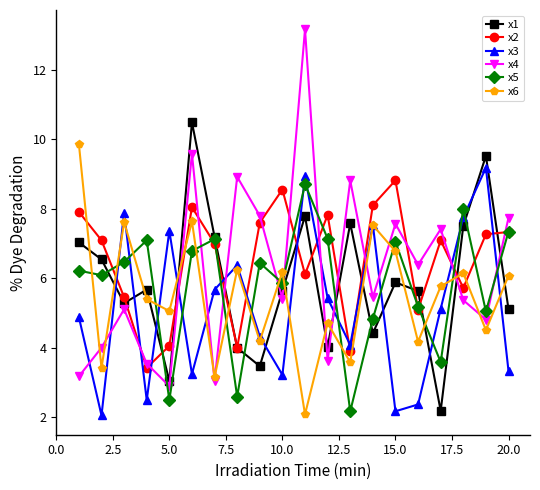

What is the lowest value of the x4 series?

2.9